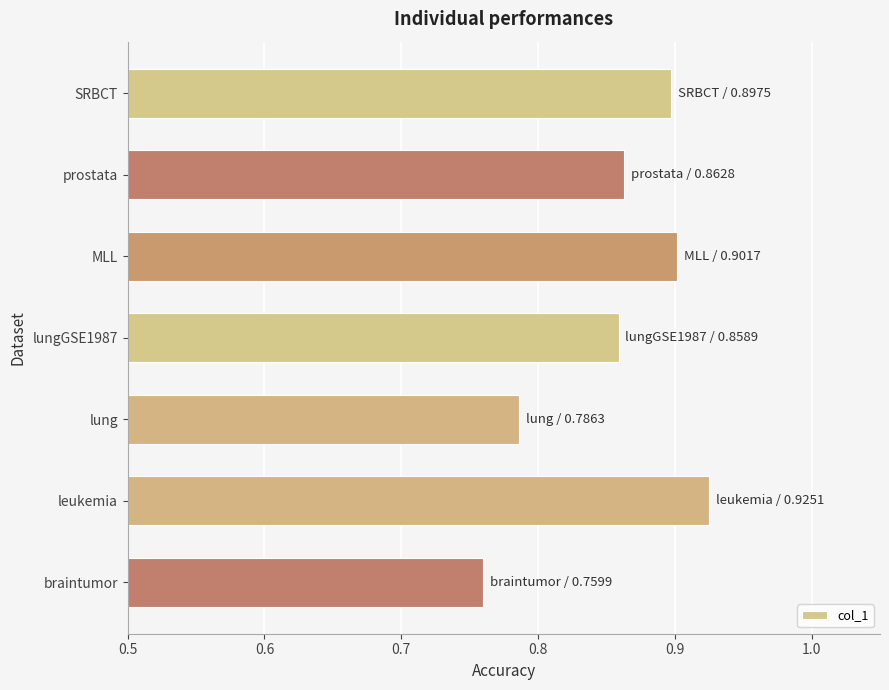

True or false: the data shows 1.6 at SRBCT.

False